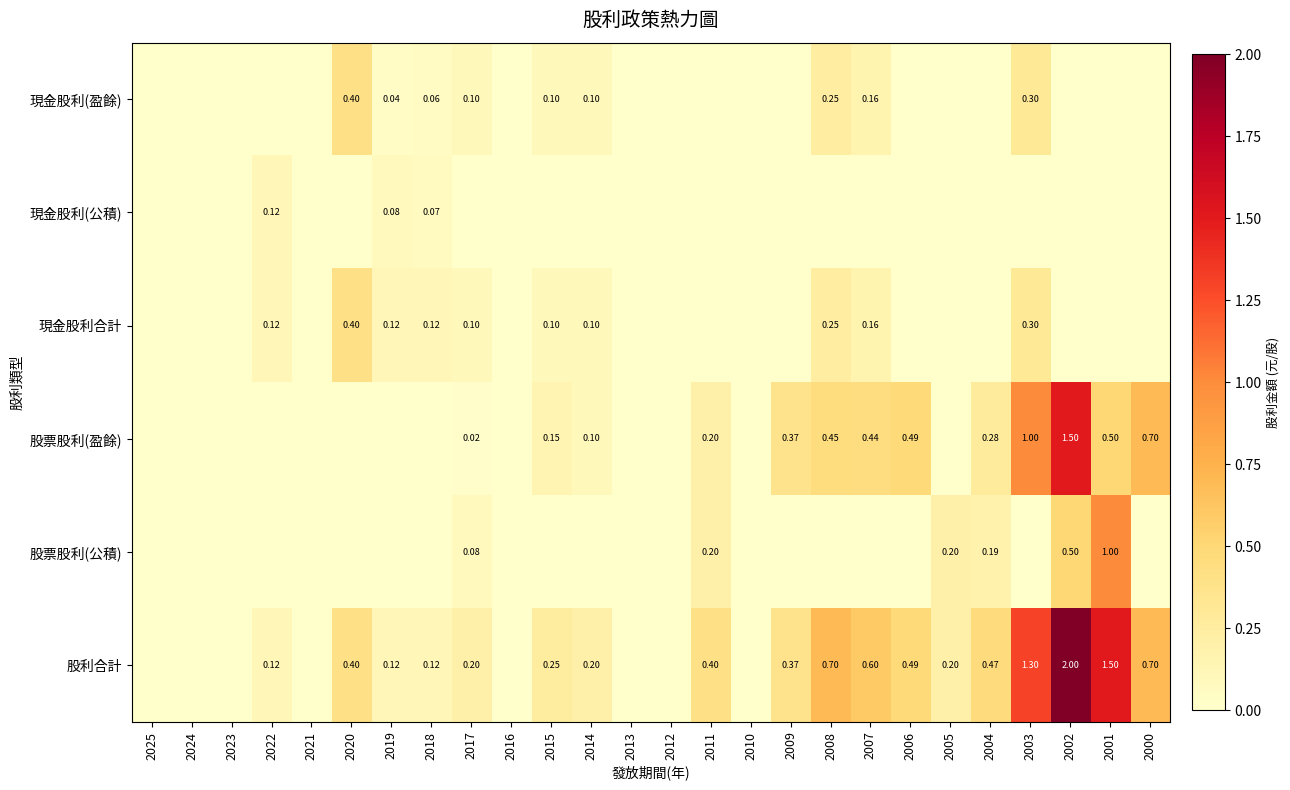

Is the value of 股利合計 at 2022 greater than the value of 股票股利(盈餘) at 2002?

No